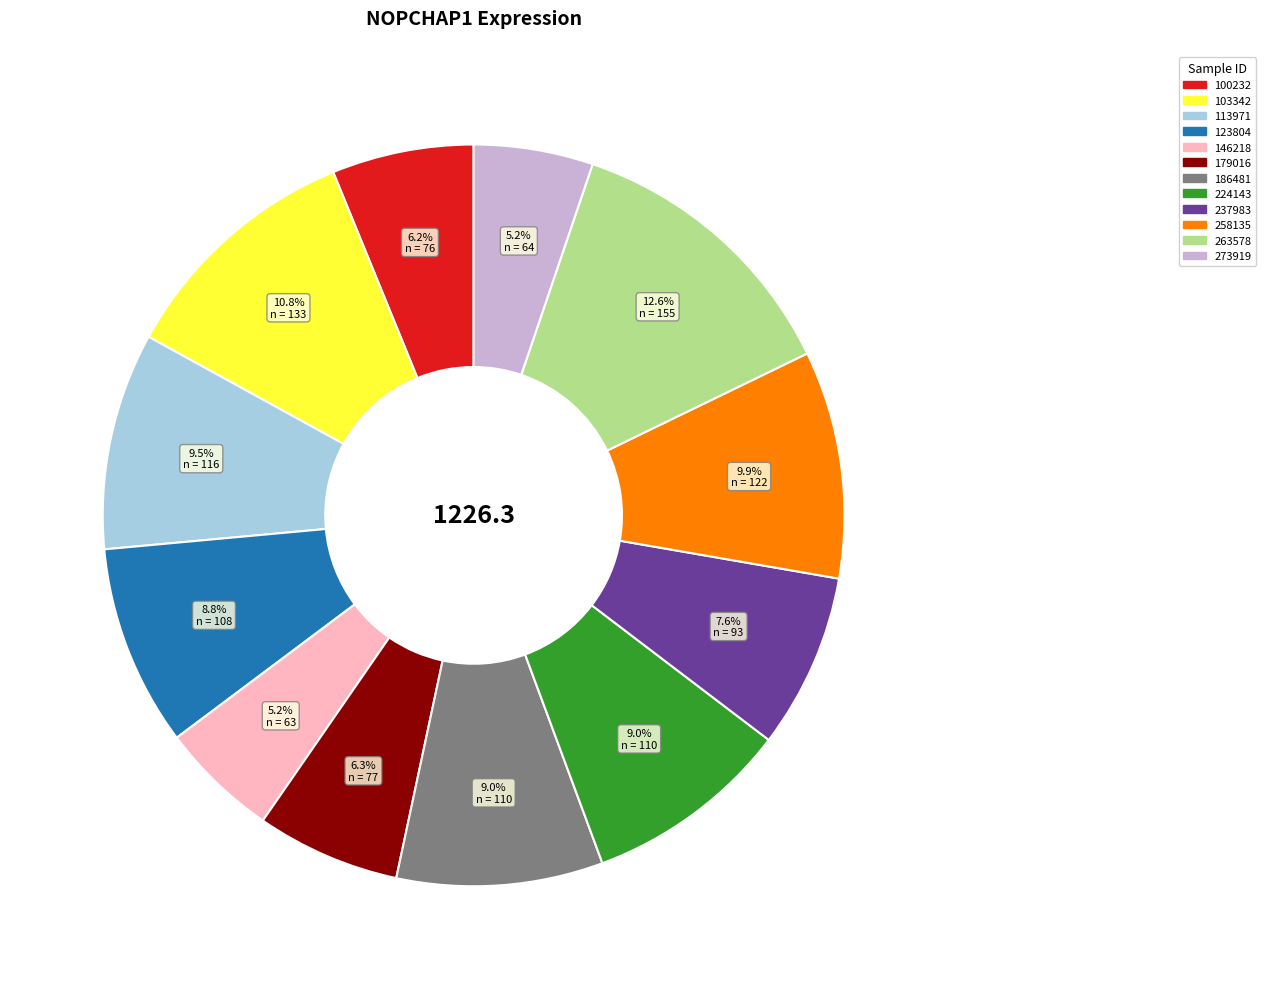

True or false: 186481 accounts for 15% of the total.

False